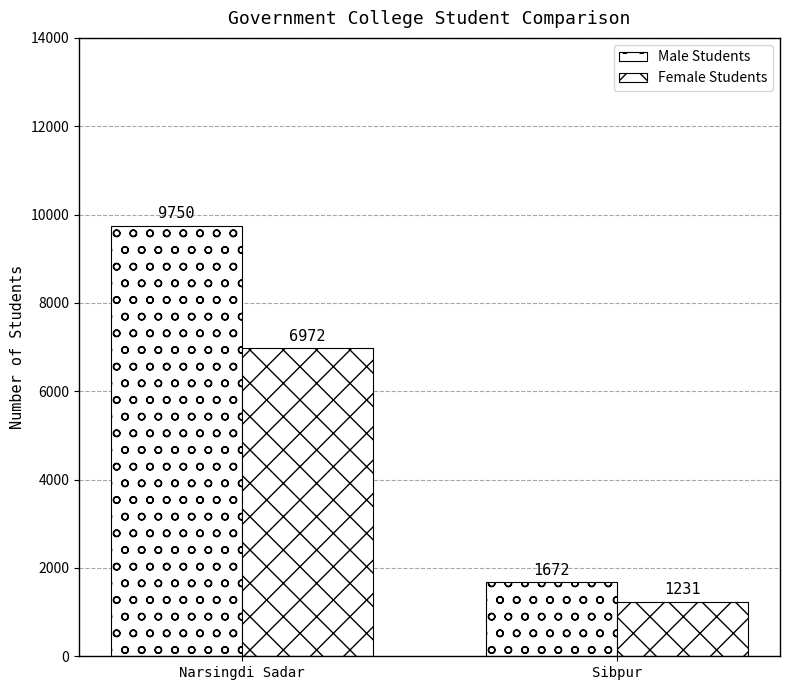

Read the Female Students value at Narsingdi Sadar, to the nearest 50.

6950